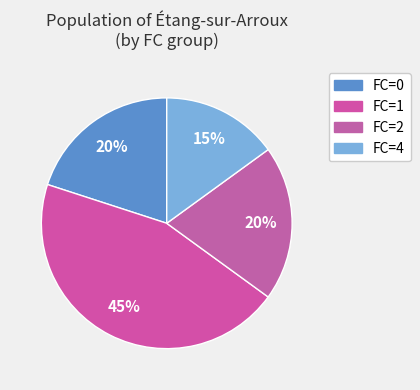

How many slices are in this pie chart?

4